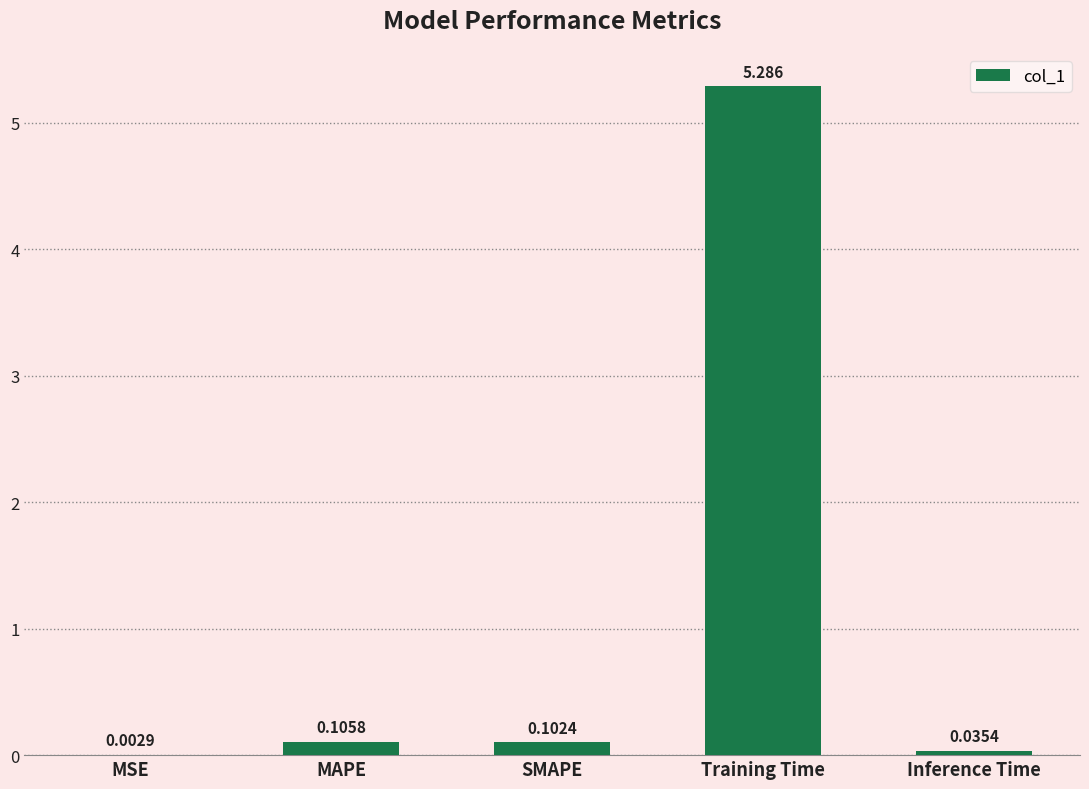

Between Training Time and MSE, which is larger?

Training Time